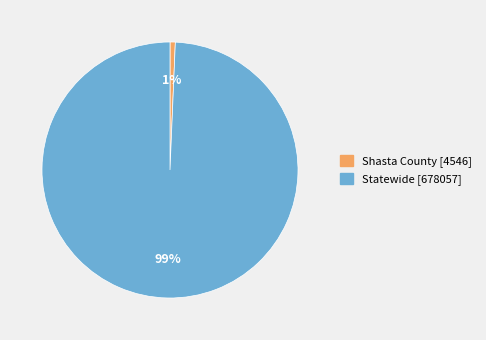

Which category accounts for the majority?

Statewide [678057]